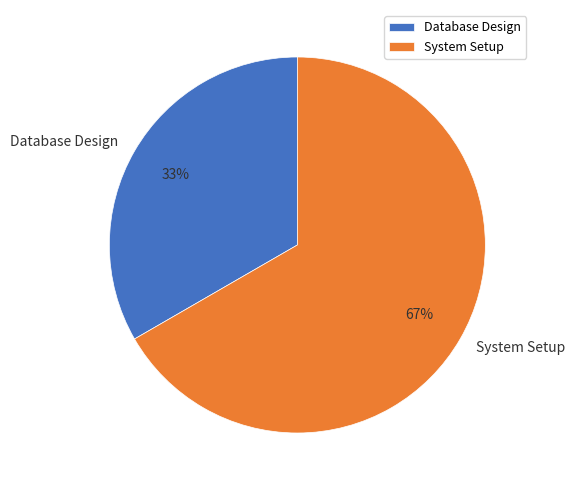

To the nearest percent, what is the average slice percentage?

50%